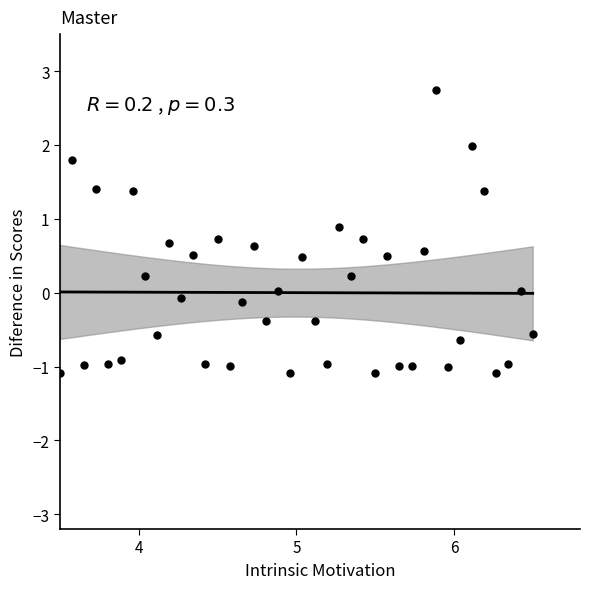

What is the range of Y values (max minus min)?

3.8